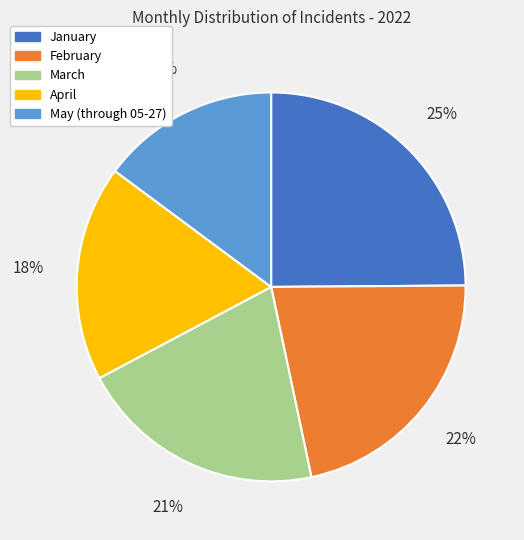

Rank the categories by value from lowest to highest.

May (through 05-27), April, March, February, January